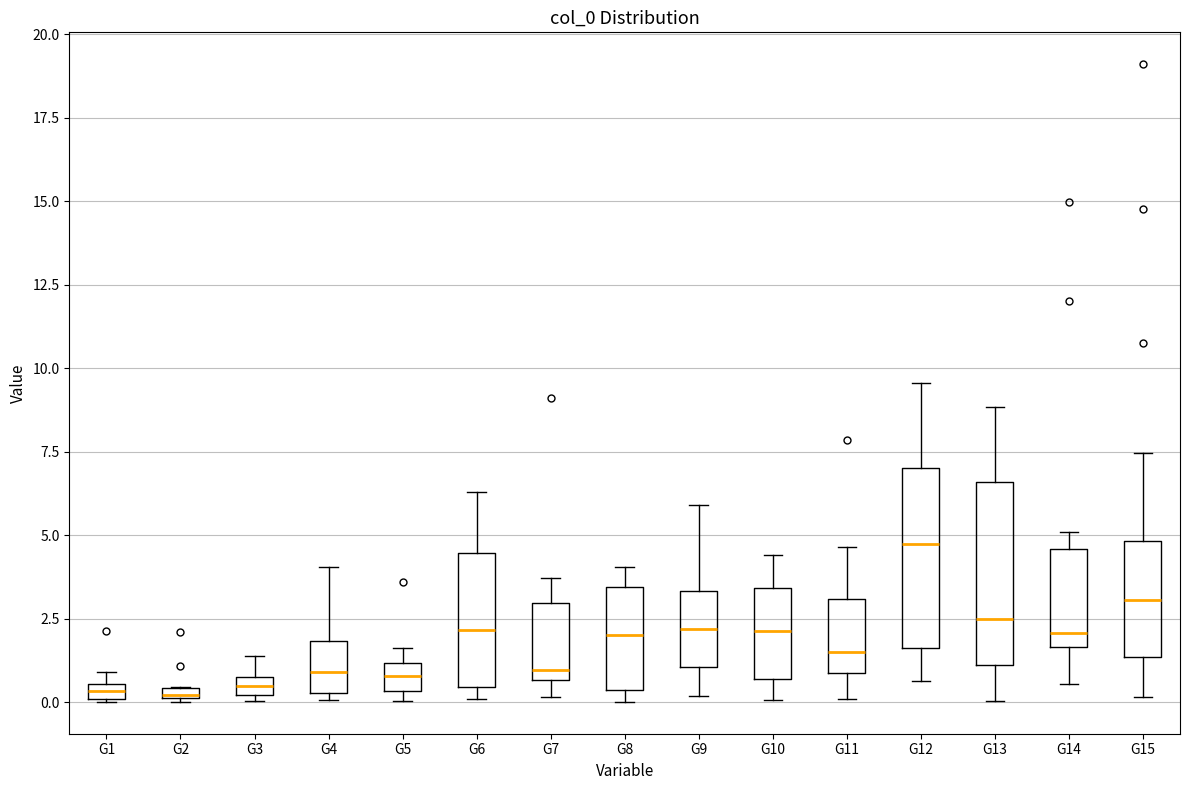

Where does the median line of the box for G14 sit on the y-axis? The values are not printed on the chart, so give them approximately, as read against the axis.

2.0